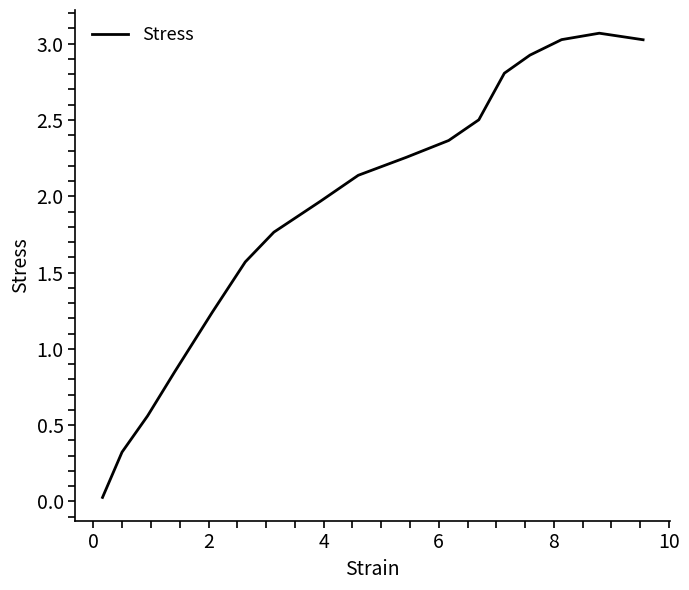

Count the number of data series in this chart.

1